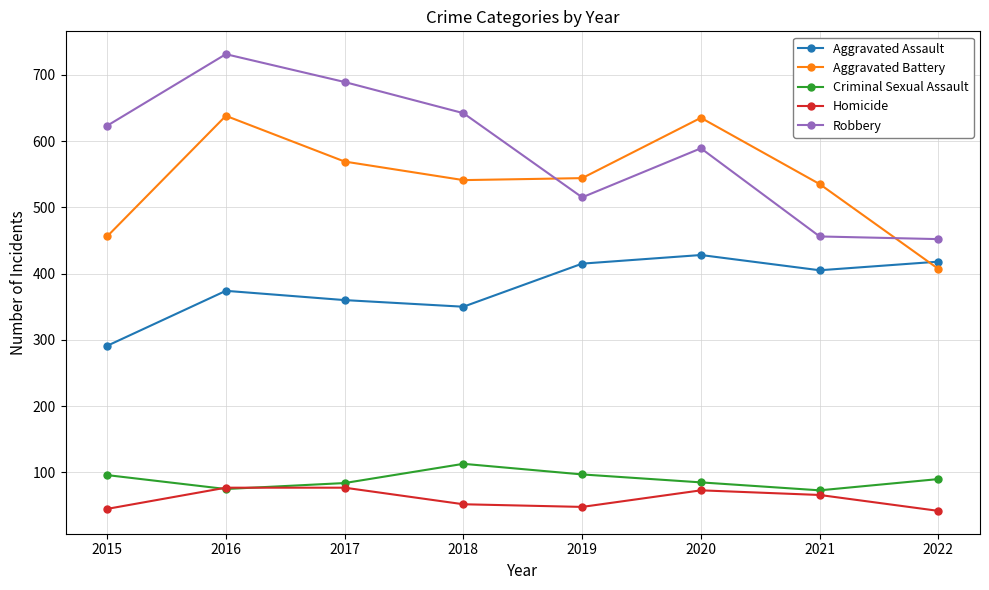

Rank the series by their maximum value, from lowest to highest.

Homicide, Criminal Sexual Assault, Aggravated Assault, Aggravated Battery, Robbery